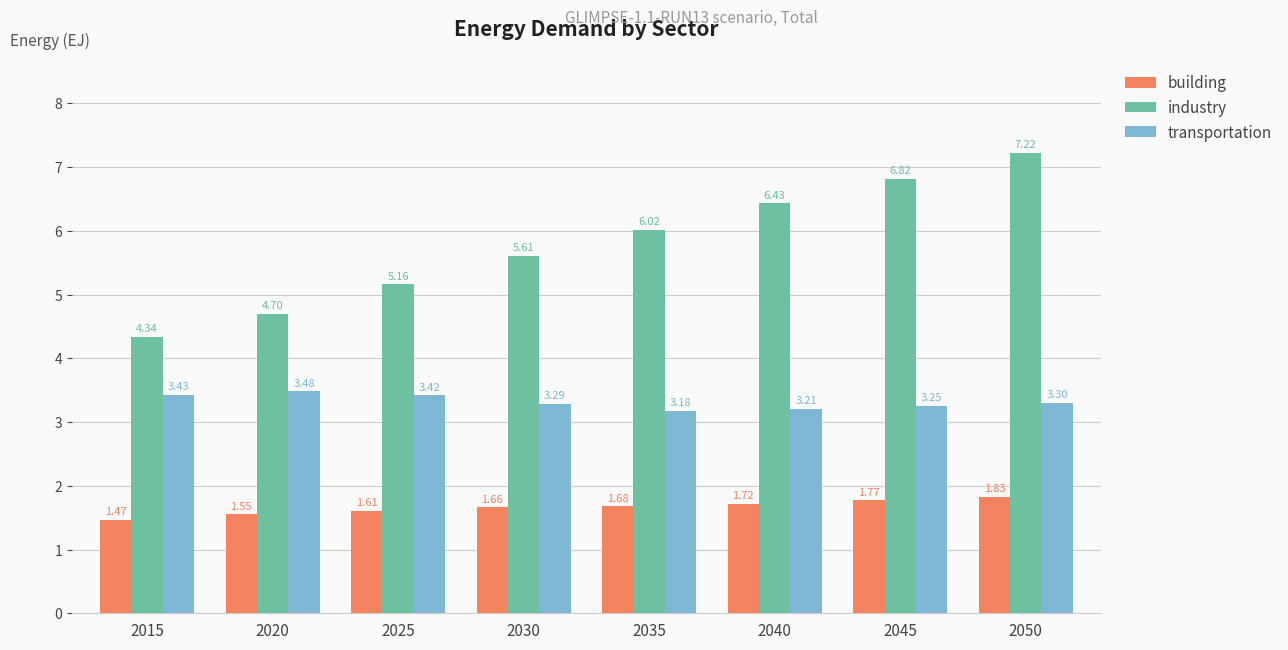

What is the sum of all transportation values?

26.6